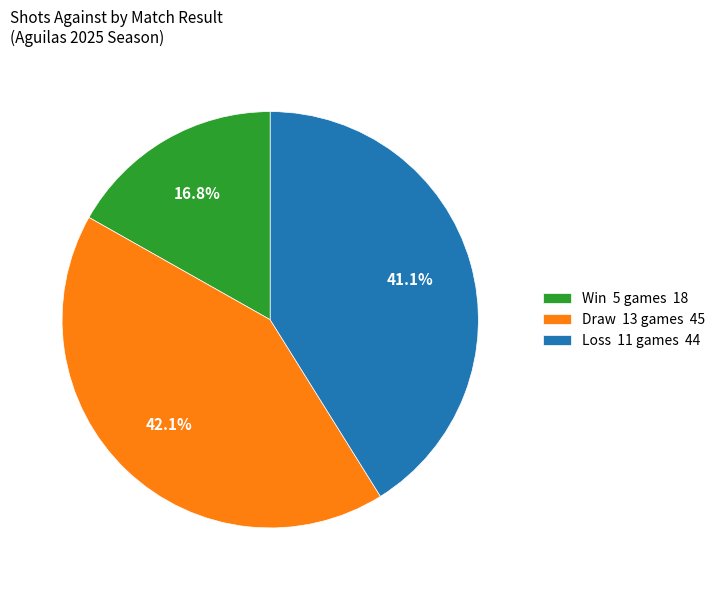

What is the total percentage of Draw 13 games 45 and Win 5 games 18?

58.9%